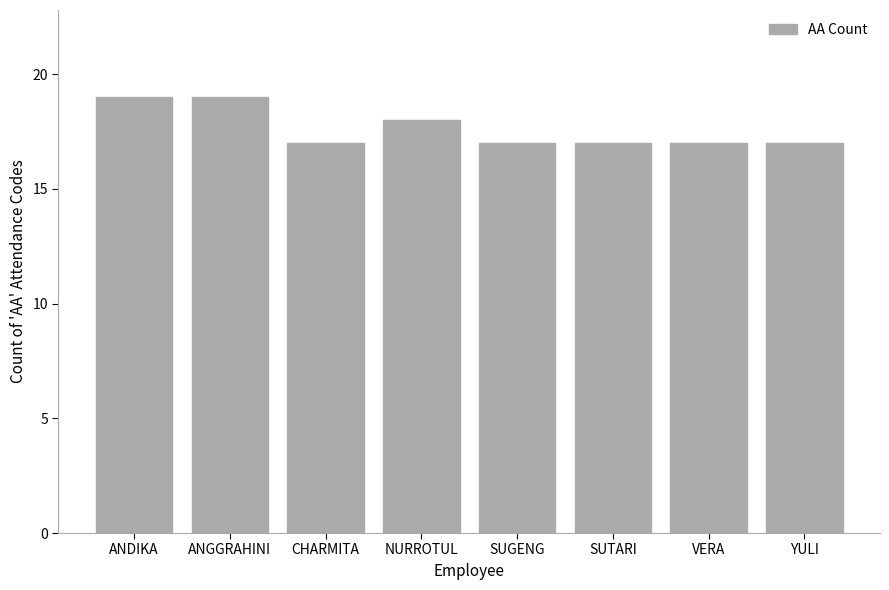

Reading left to right, list all the values displayed in this chart.

19	19	17	18	17	17	17	17